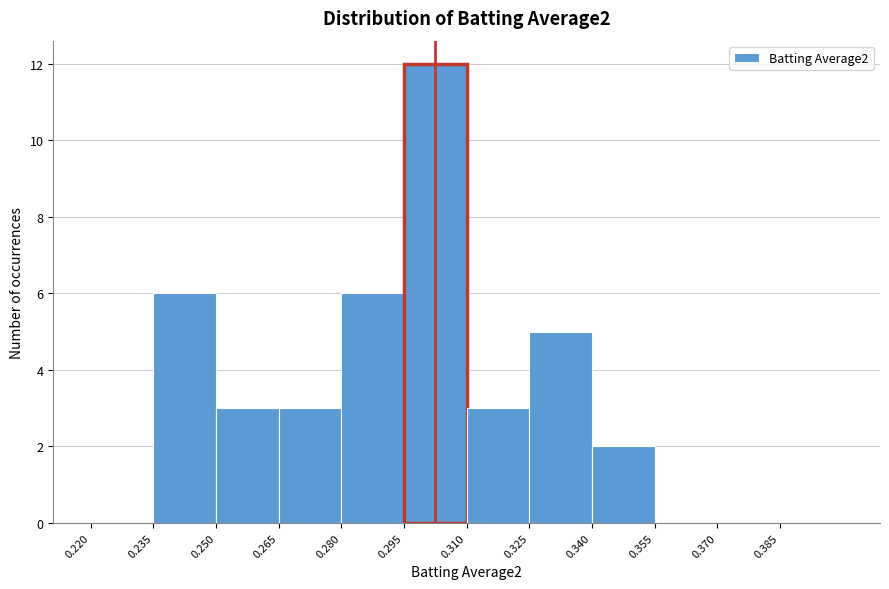

Reading left to right, transcribe this chart: for each bar, give the range it covers on the x-axis and its height. Neither the bar edges nor the heights are printed on the chart, so give them approximately, as read against the axes.

0.220 to 0.235: 0
0.235 to 0.250: 6
0.250 to 0.265: 3
0.265 to 0.280: 3
0.280 to 0.295: 6
0.295 to 0.310: 12
0.310 to 0.325: 3
0.325 to 0.340: 5
0.340 to 0.355: 2
0.355 to 0.370: 0
0.370 to 0.385: 0
0.385 to 0.400: 0